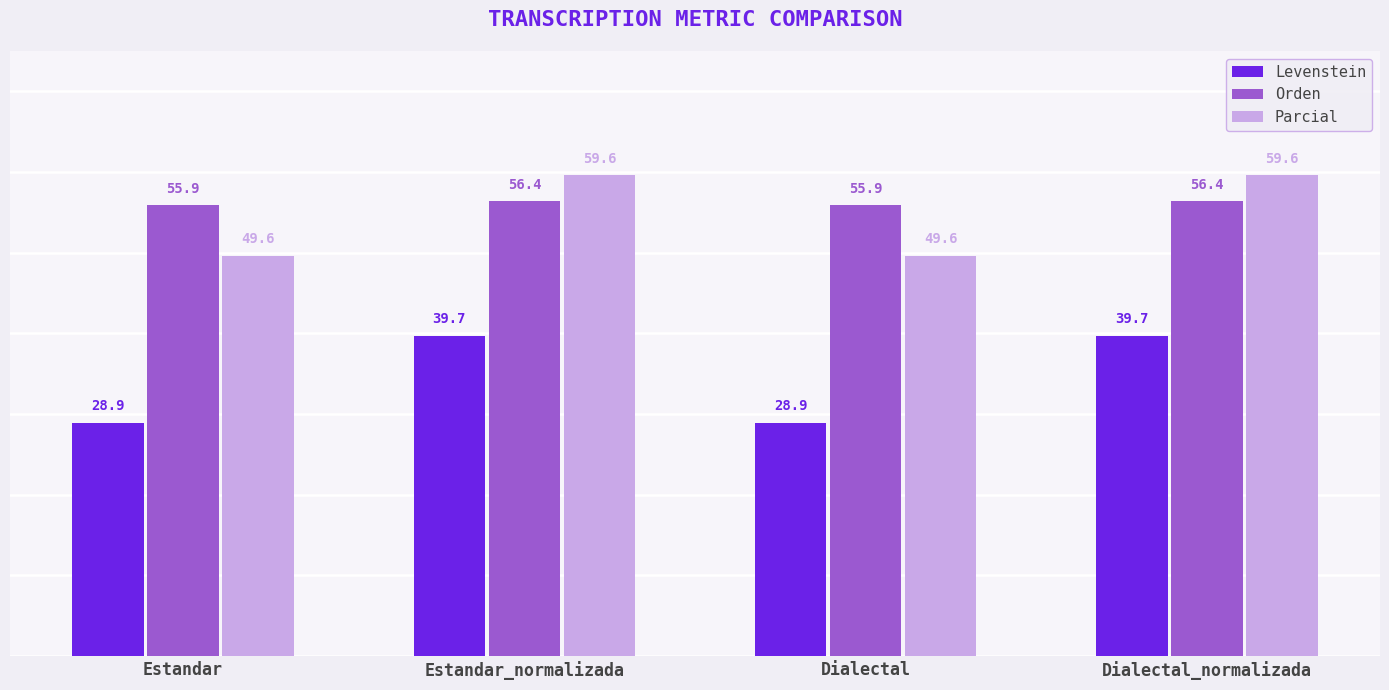

Does the chart contain stacked bars?

No